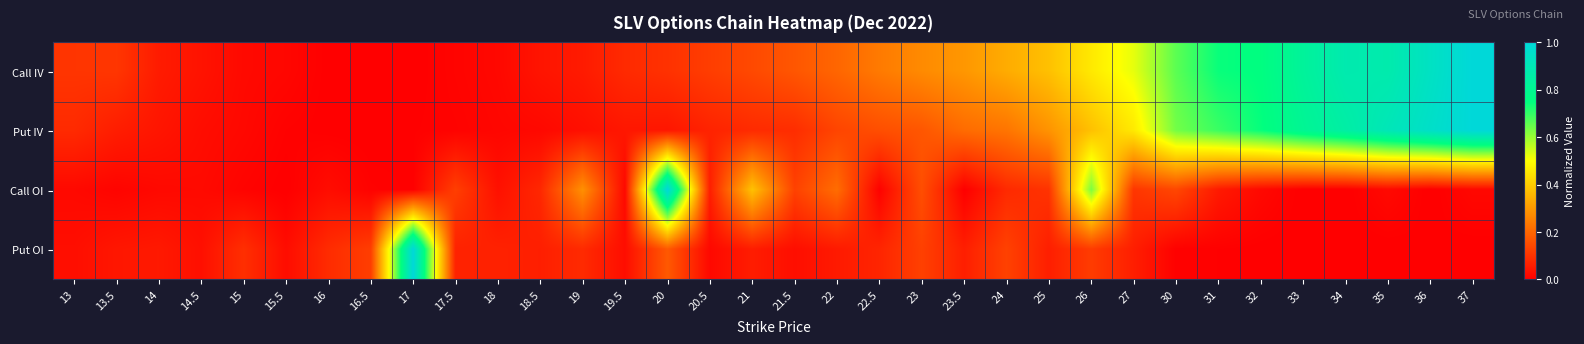

At how many categories does at least one series exceed 0?

34